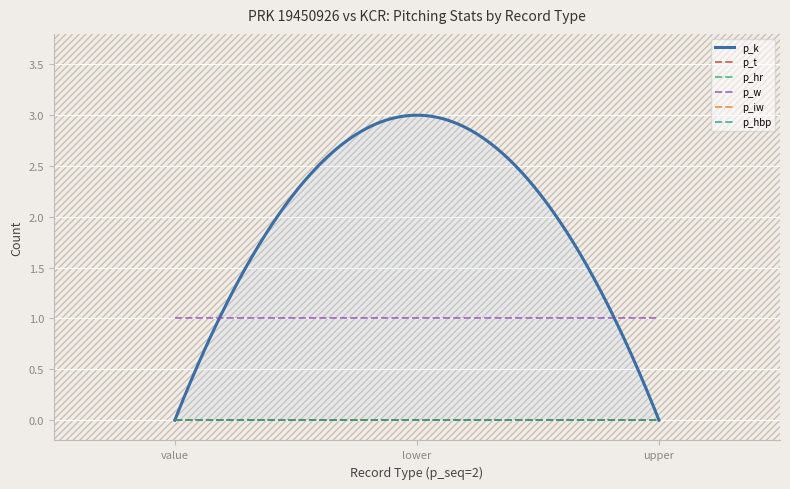

The value of p_k at lower is 5. True or false?

False